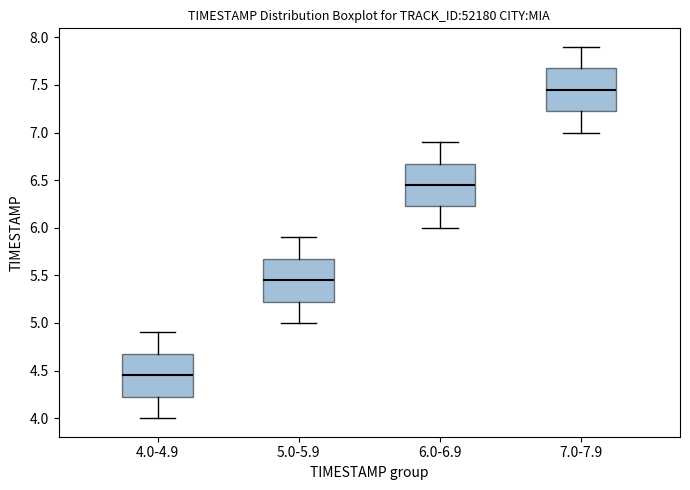

Reading left to right, read every box against the y-axis: the position of its median line, the range the box covers, and the ends of its whiskers. The values are not printed on the chart, so give them approximately, as read against the axis.

4.0-4.9: median 4.45, box 4.25 to 4.70, whiskers 4.00 to 4.90
5.0-5.9: median 5.45, box 5.25 to 5.70, whiskers 5.00 to 5.90
6.0-6.9: median 6.45, box 6.25 to 6.70, whiskers 6.00 to 6.90
7.0-7.9: median 7.45, box 7.25 to 7.70, whiskers 7.00 to 7.90